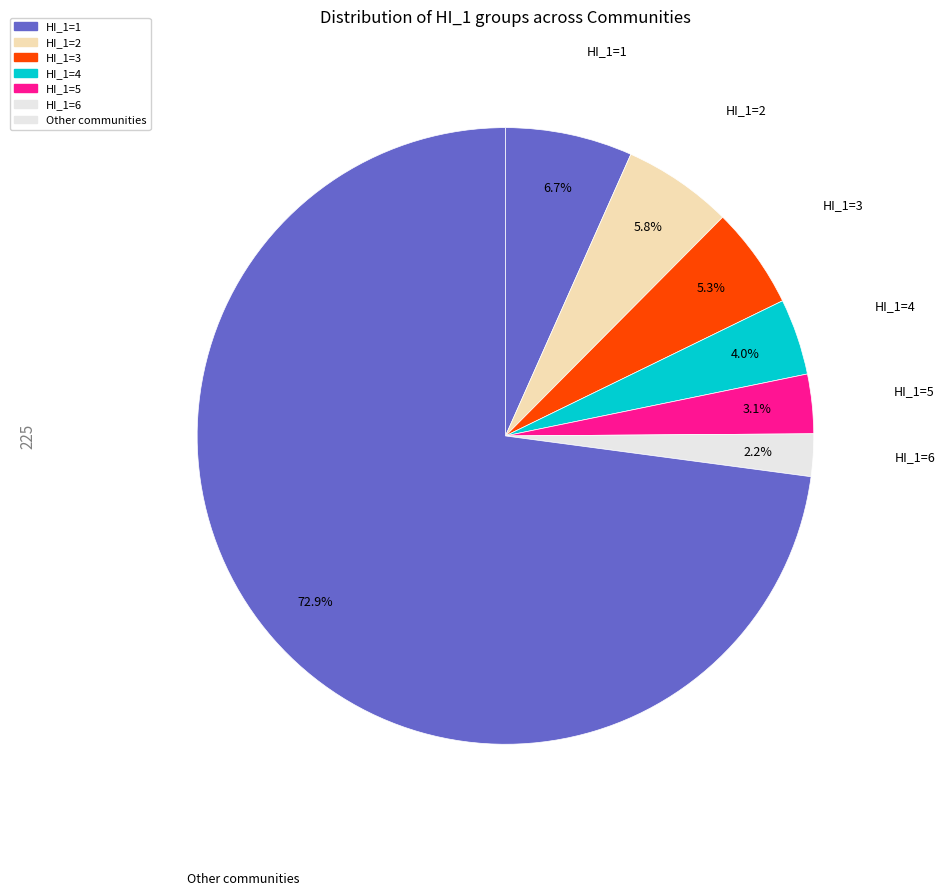

What is the largest slice in the pie chart?

HI_1=1